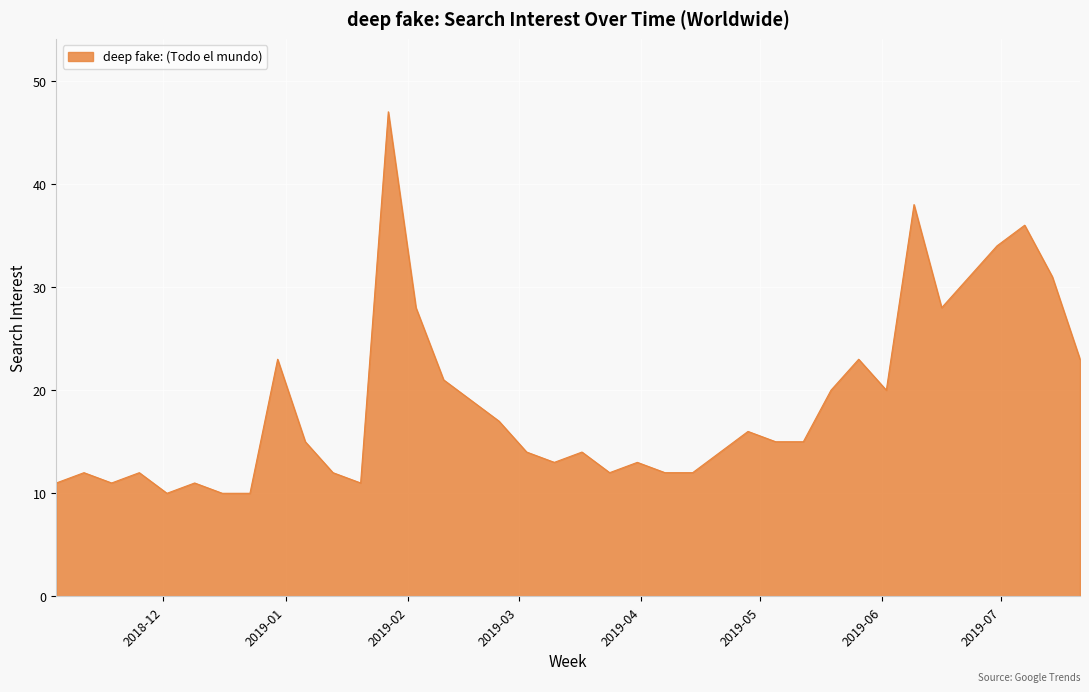

What is the difference between the second highest and minimum values?

28